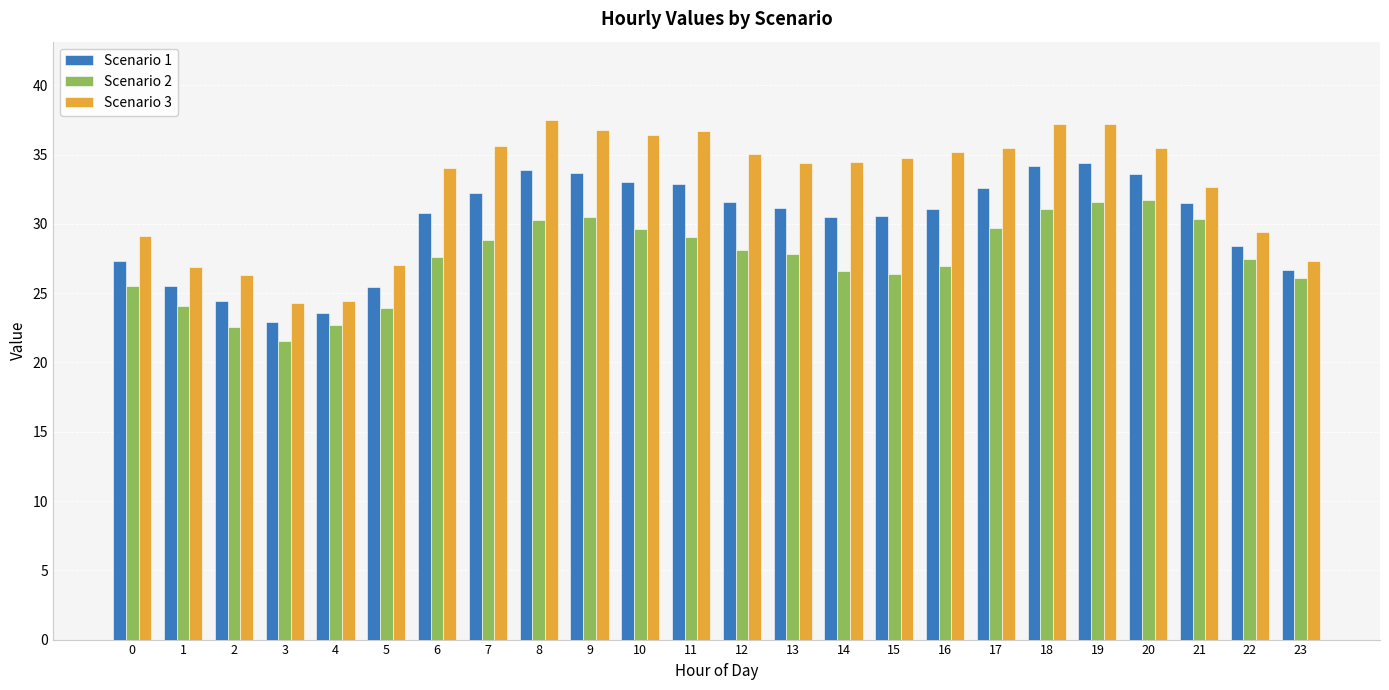

What is the spread (max minus min) of values at 22?

1.9